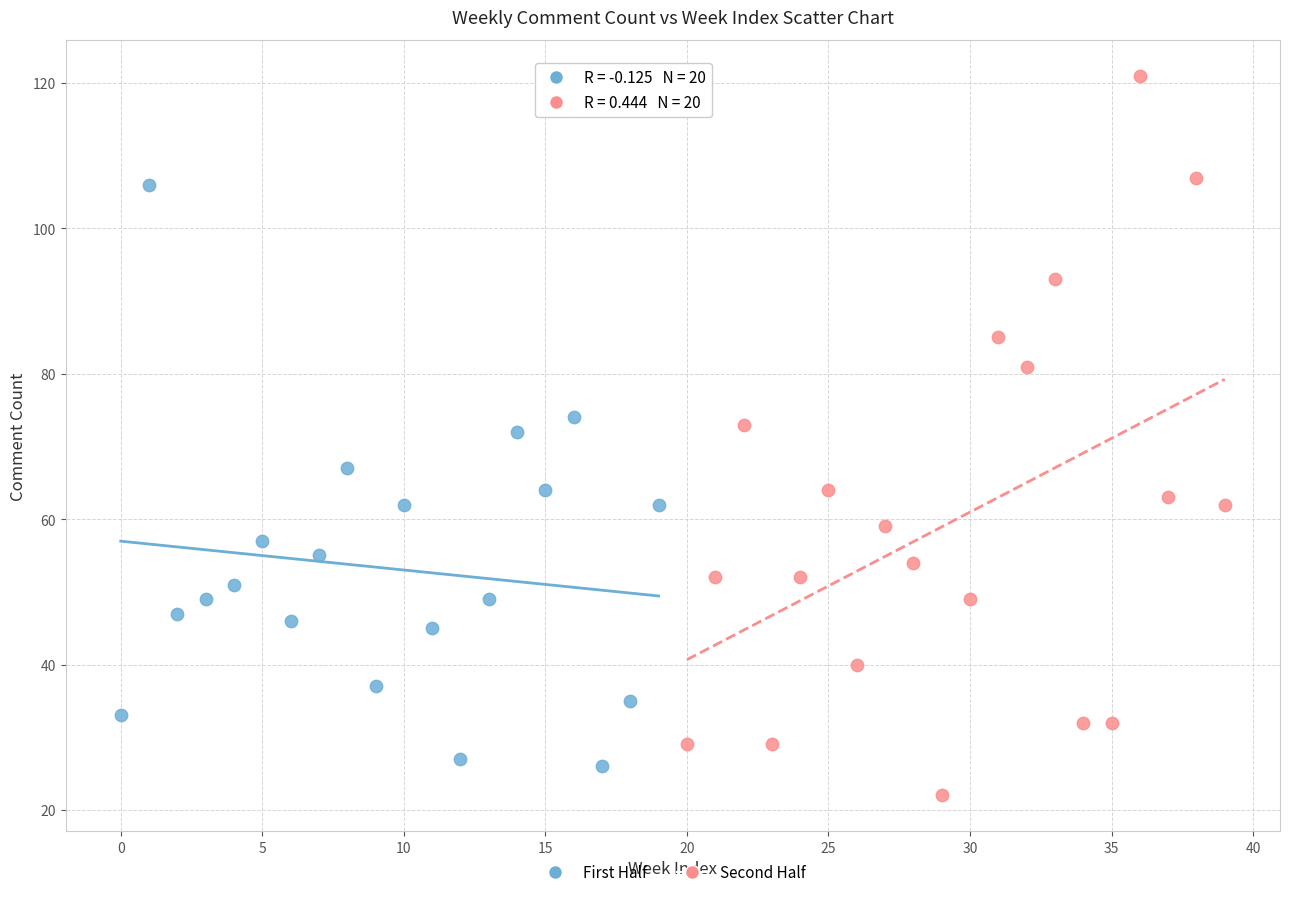

What are all the series names shown in the legend?

First Half, Second Half